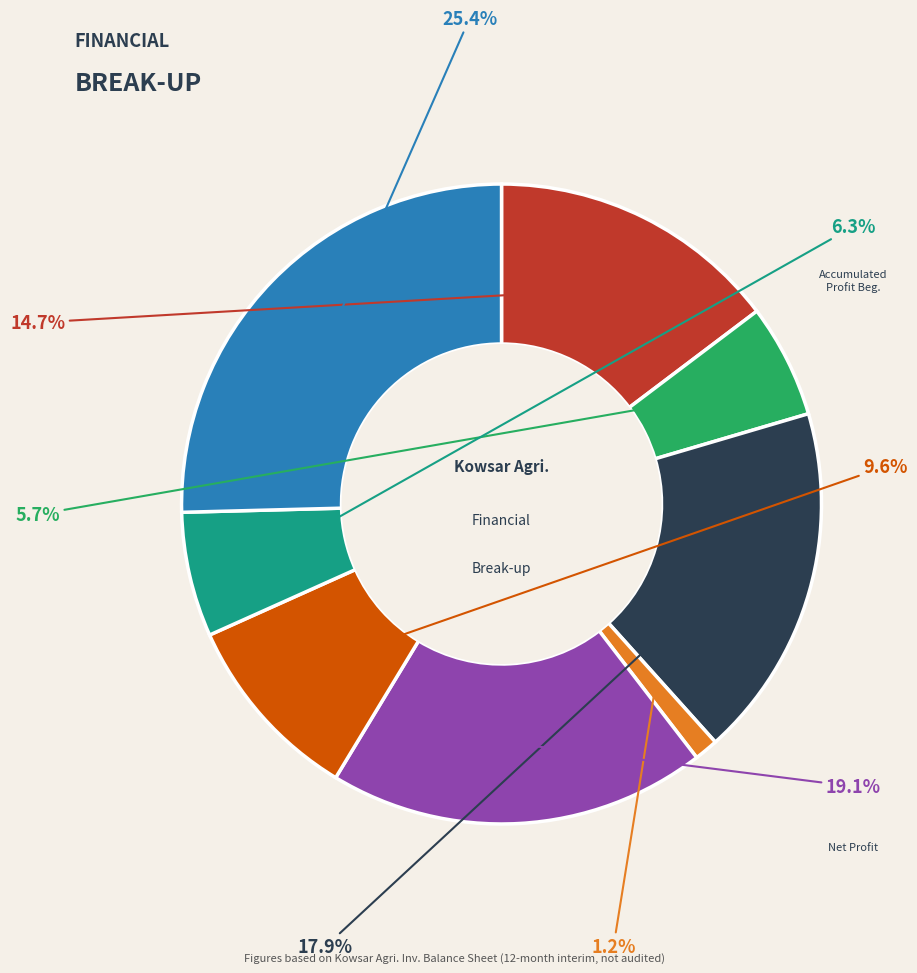

Does any single category account for the majority?

No